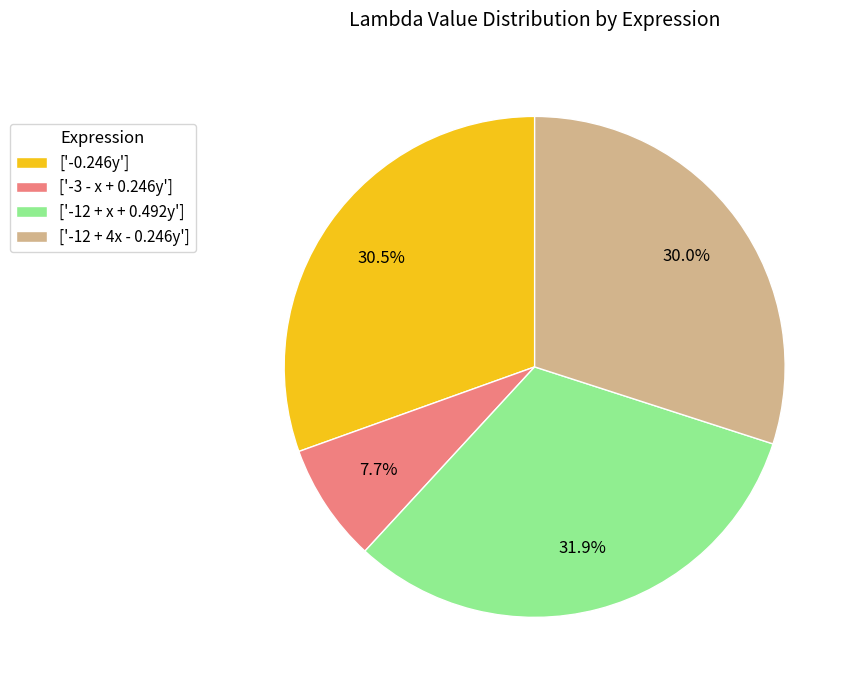

Which slice is the largest?

['-12 + x + 0.492y']